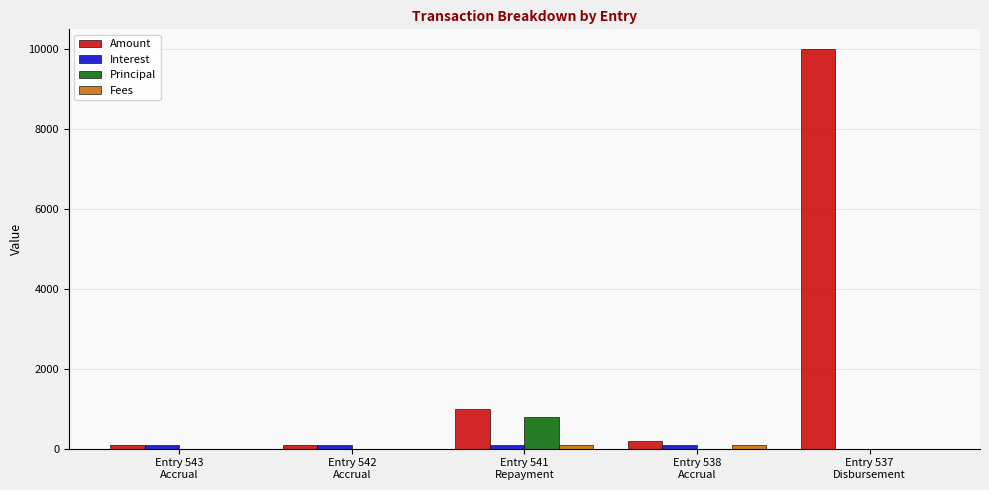

Which series has the largest total across all categories?

Amount